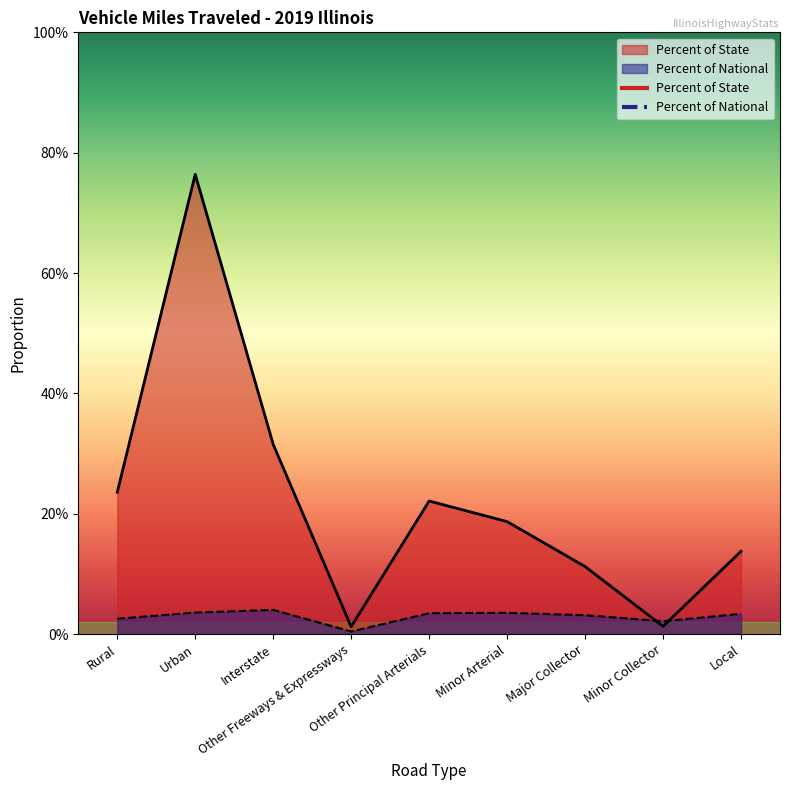

Is the value of Percent of State at Urban greater than the value of Percent of National at Urban?

Yes